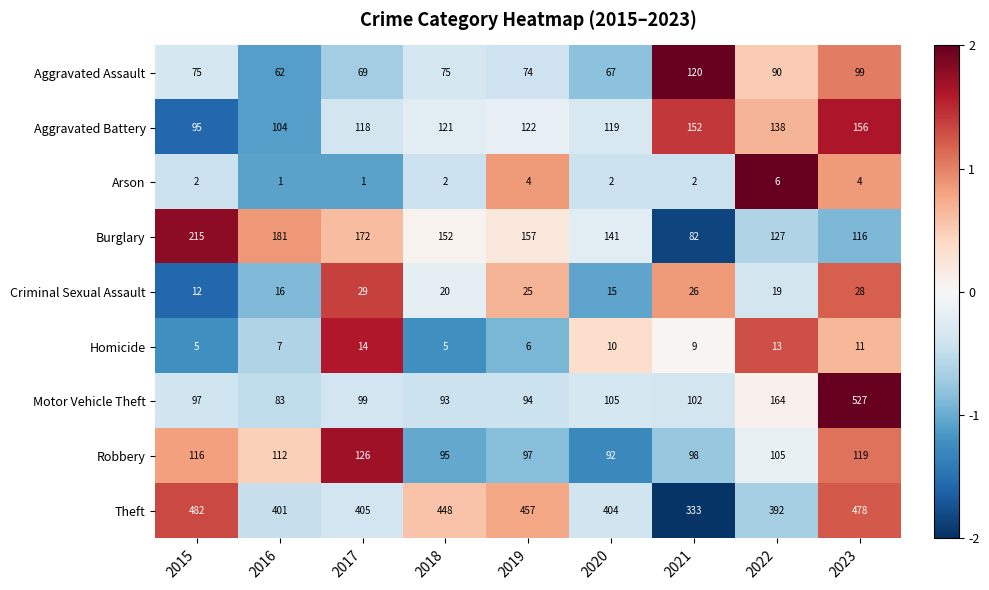

Is it true that Criminal Sexual Assault equals 25 at 2019?

True